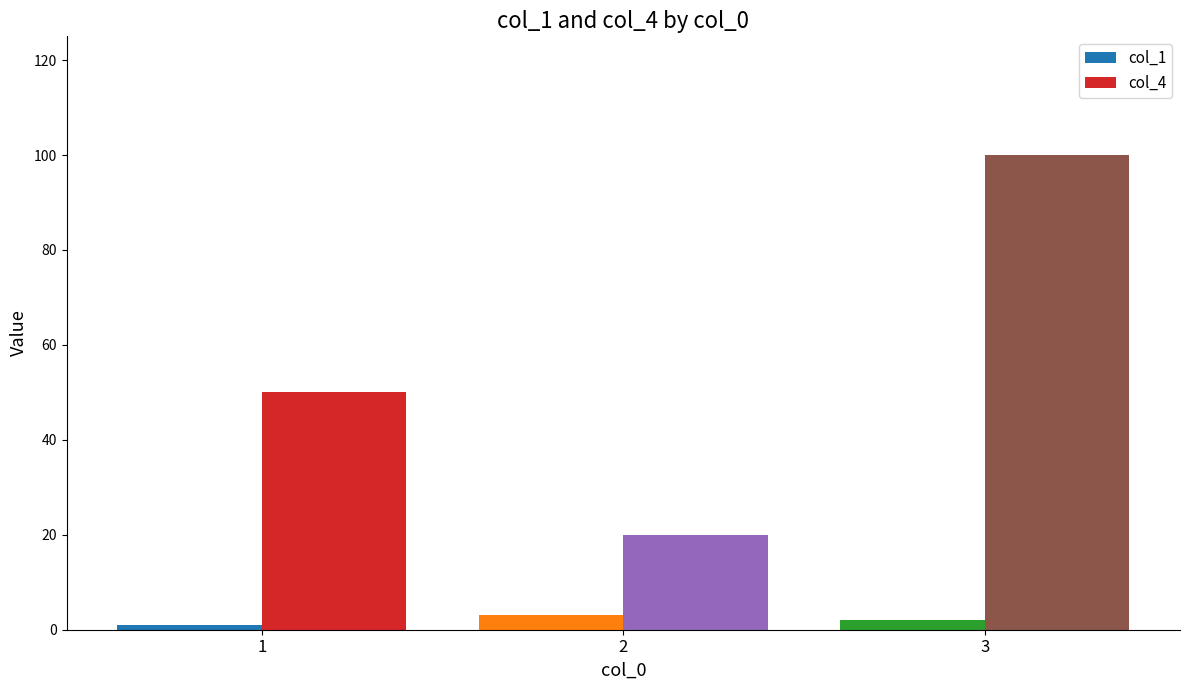

Which series has the largest range (max minus min)?

col_4